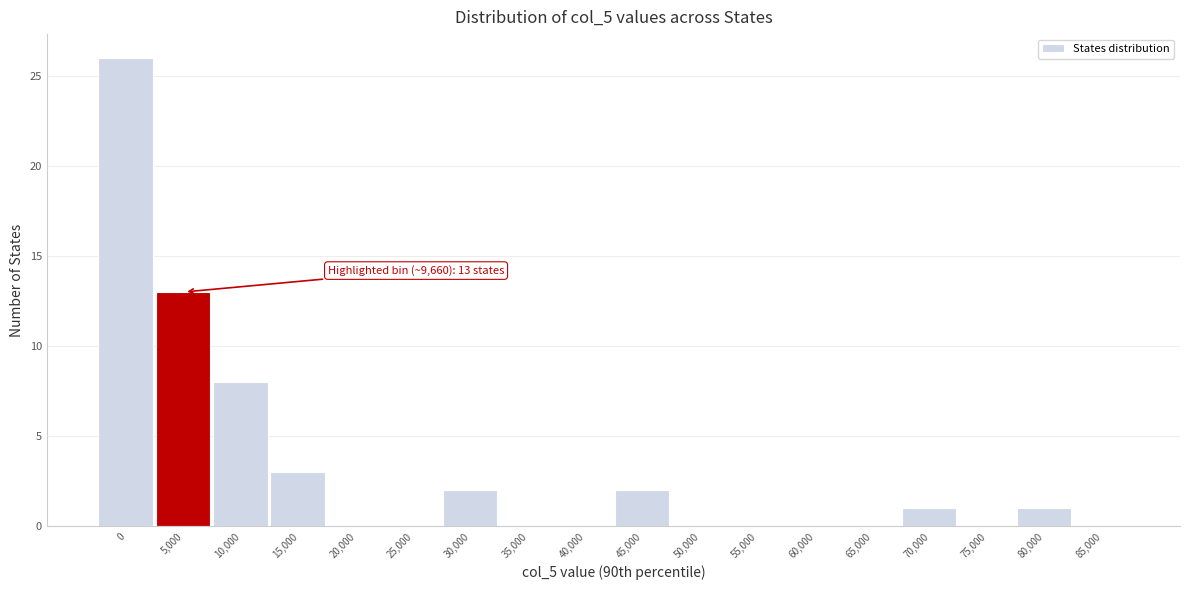

Reading left to right, transcribe all the data shown in this chart.

0=26	5,000=13	10,000=8	15,000=3	20,000=0	25,000=0	30,000=2	35,000=0	40,000=0	45,000=2	50,000=0	55,000=0	60,000=0	65,000=0	70,000=1	75,000=0	80,000=1	85,000=0